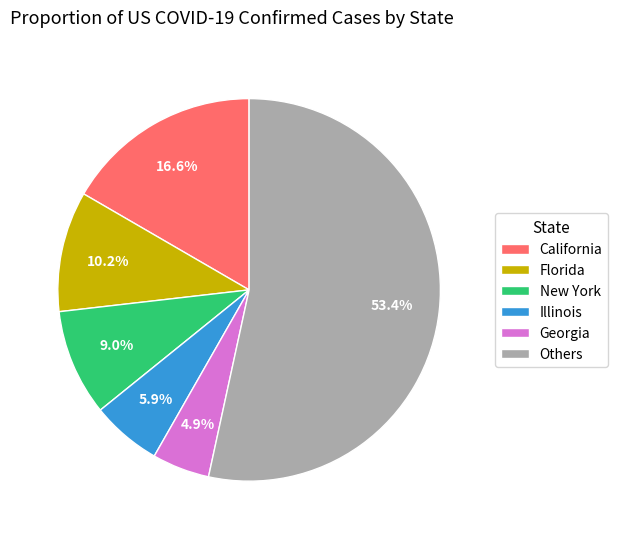

Does California account for over 50% of the chart?

No